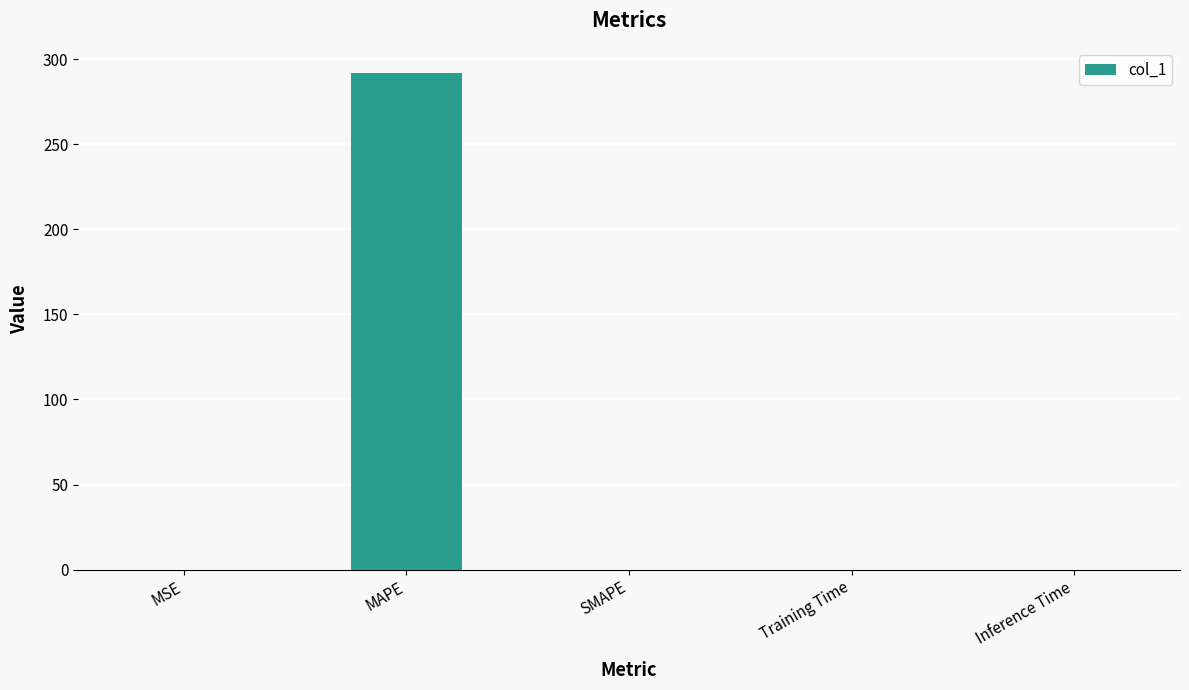

True or false: the data shows 292.0 at MAPE.

True